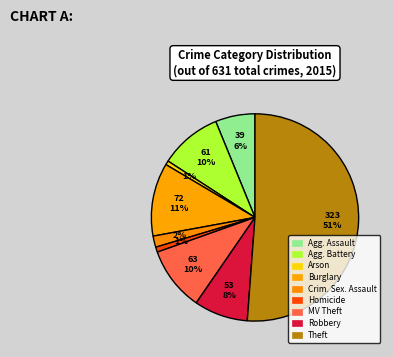

Which category has the biggest portion of the pie?

Theft